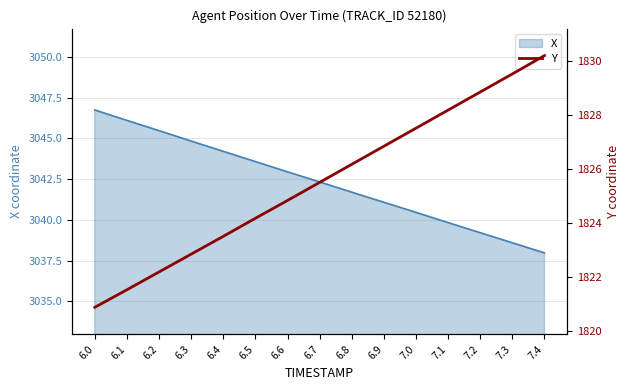

The value at 7.1 is 1828.2. True or false?

True